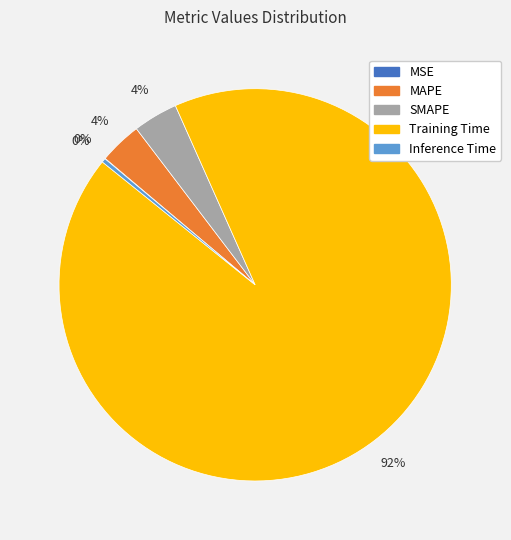

To the nearest percent, what is the average slice percentage?

20%